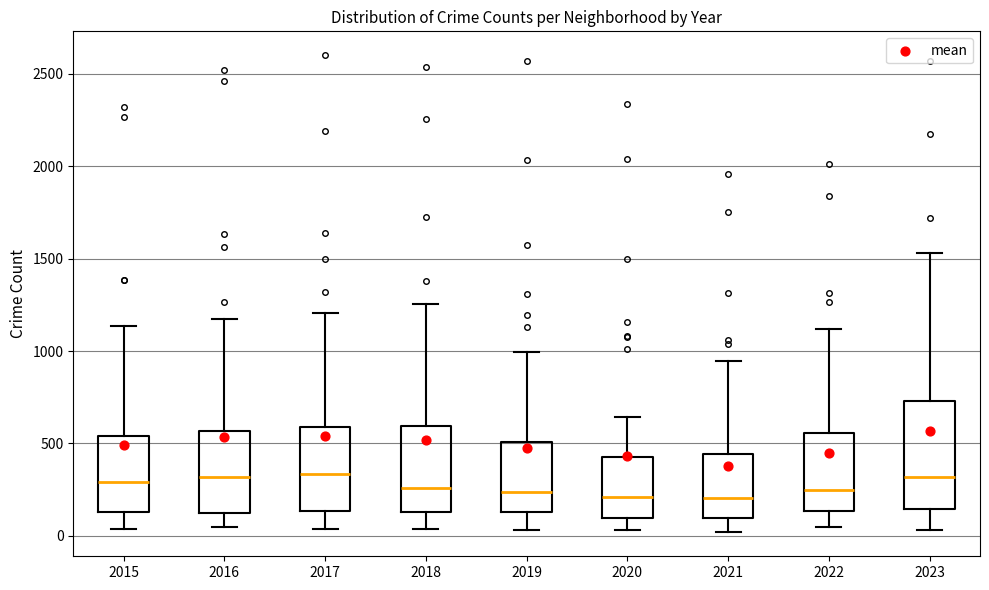

Reading left to right, transcribe this box plot: for each box, give where its median line is, the range the box spans, and where its two whiskers end, as read against the y-axis. The values are not printed on the chart, so give them approximately, as read against the axis.

2015: median 300, box 150 to 550, whiskers 50 to 1150
2016: median 300, box 100 to 550, whiskers 50 to 1150
2017: median 350, box 150 to 600, whiskers 50 to 1200
2018: median 250, box 150 to 600, whiskers 50 to 1250
2019: median 250, box 150 to 500, whiskers 50 to 1000
2020: median 200, box 100 to 450, whiskers 50 to 650
2021: median 200, box 100 to 450, whiskers 0 to 950
2022: median 250, box 150 to 550, whiskers 50 to 1100
2023: median 300, box 150 to 750, whiskers 50 to 1550